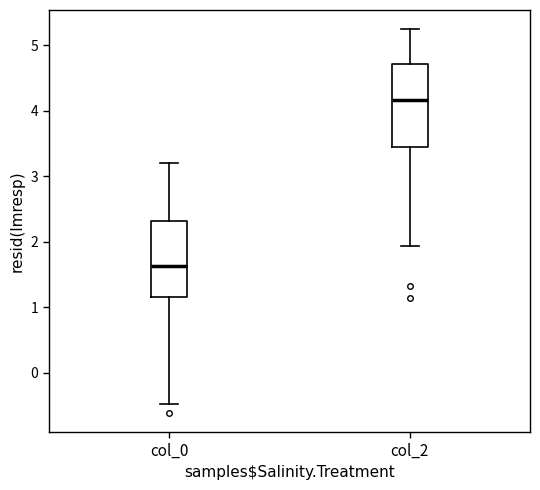

Which box's median line is the lowest?

col_0